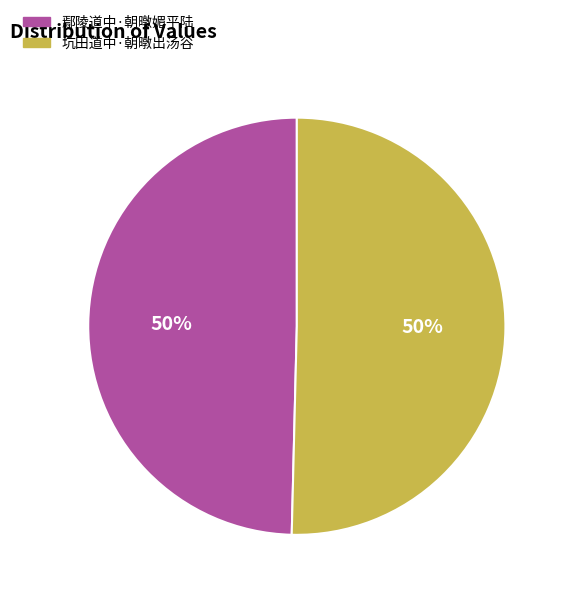

Count the number of slices in the pie.

2